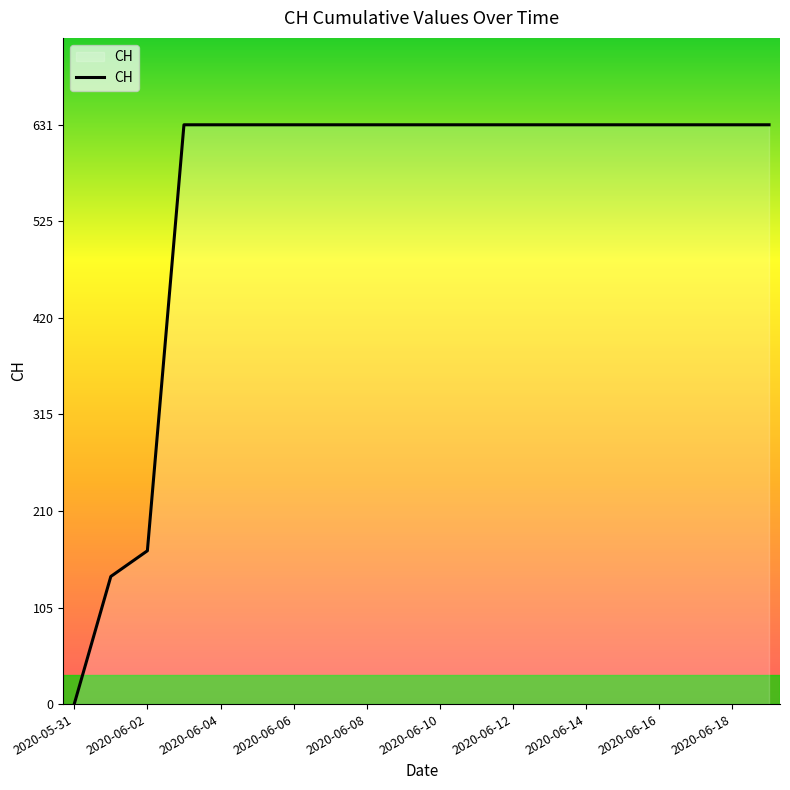

Reading right to left, what are all the values shown in this chart?

631	631	631	631	631	631	631	631	631	631	631	631	631	631	631	631	631	167	139	0